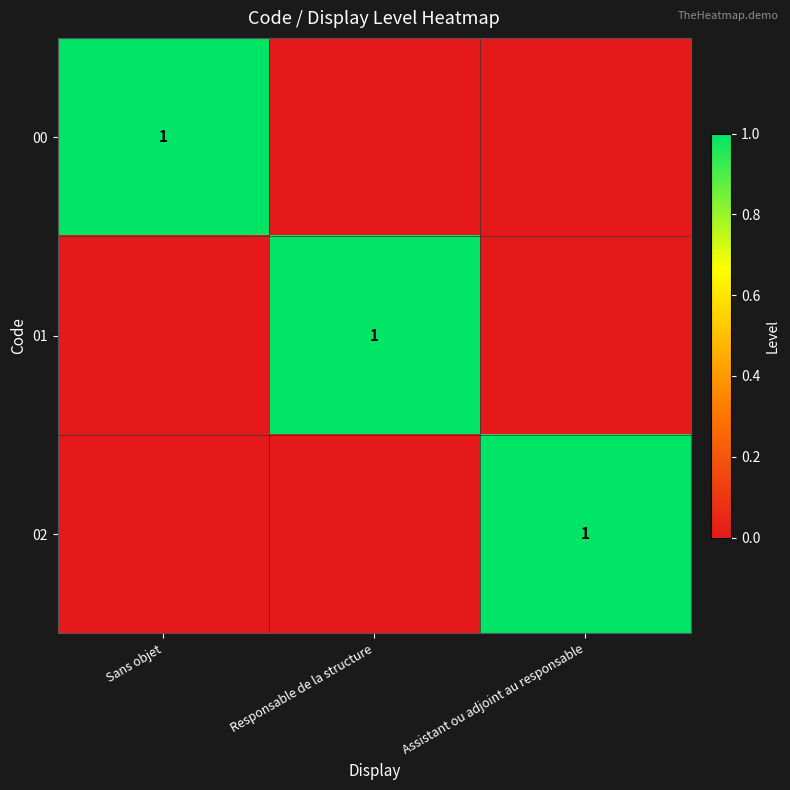

At which category is the sum across all series the highest?

Sans objet